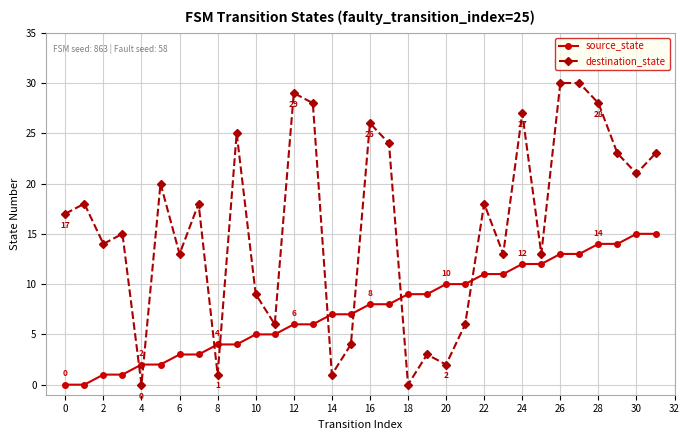

What is the difference between the maximum and minimum values in the destination_state series?

30